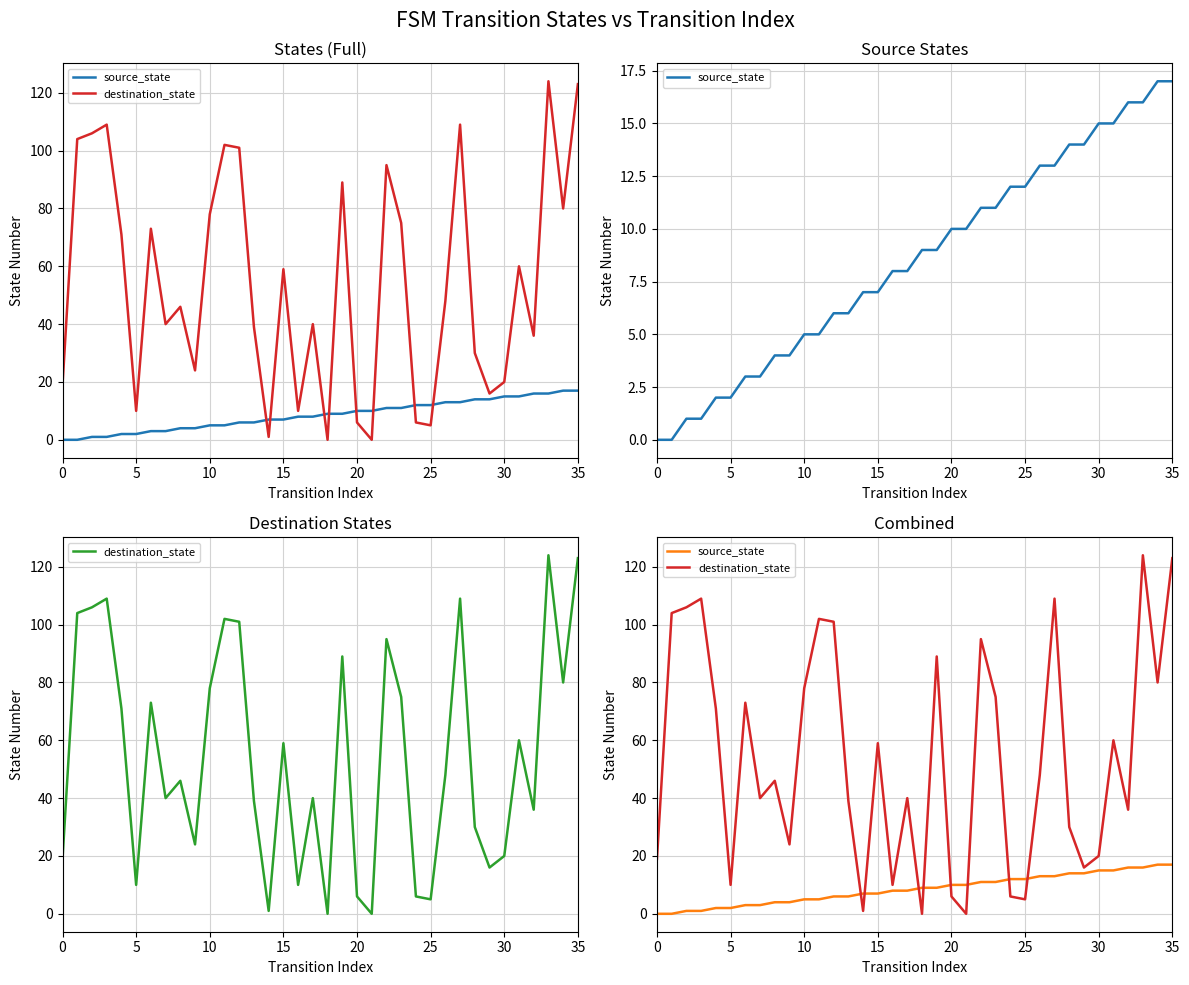

The destination_state series shows 5 at 25. True or false?

True